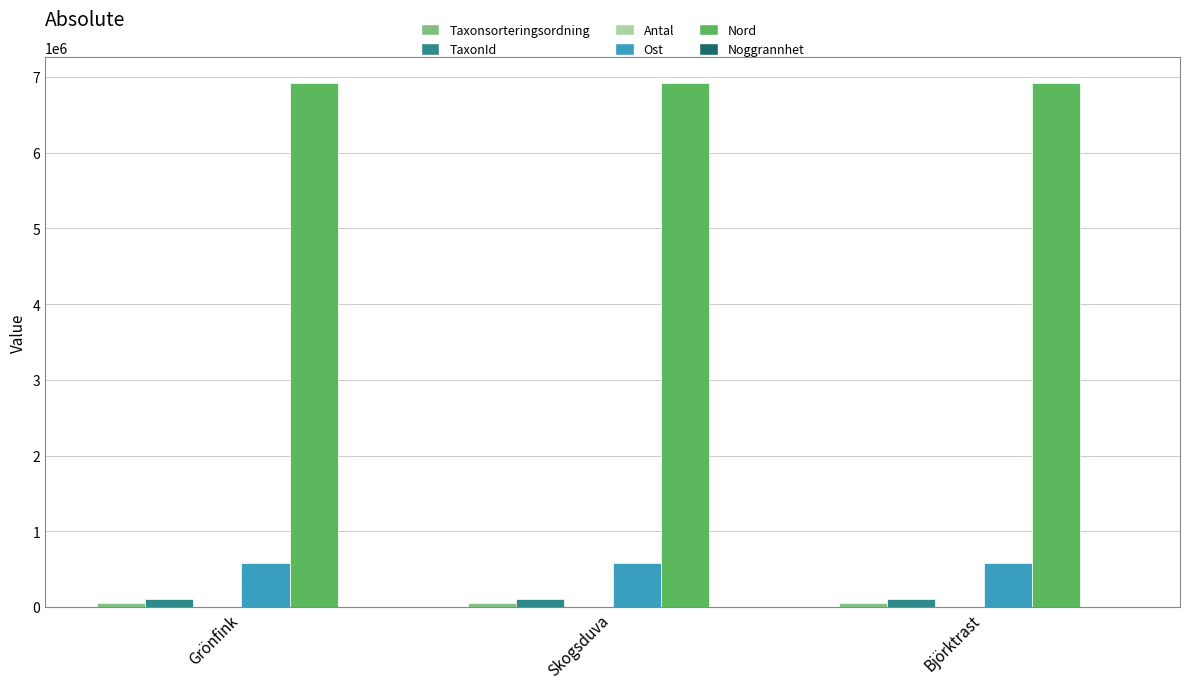

Count the number of categories in the chart.

3